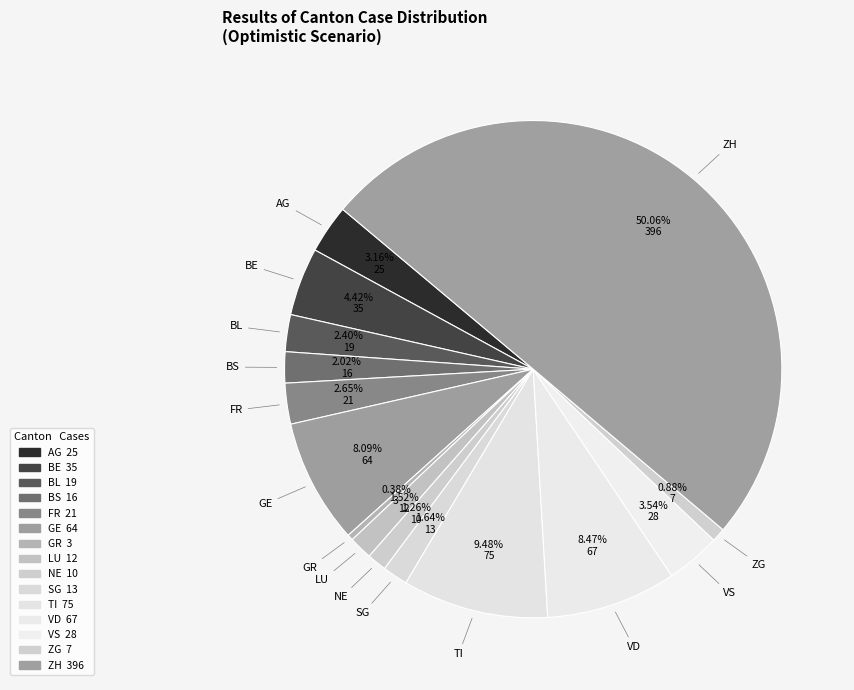

The GE slice represents 13% of the pie. True or false?

False